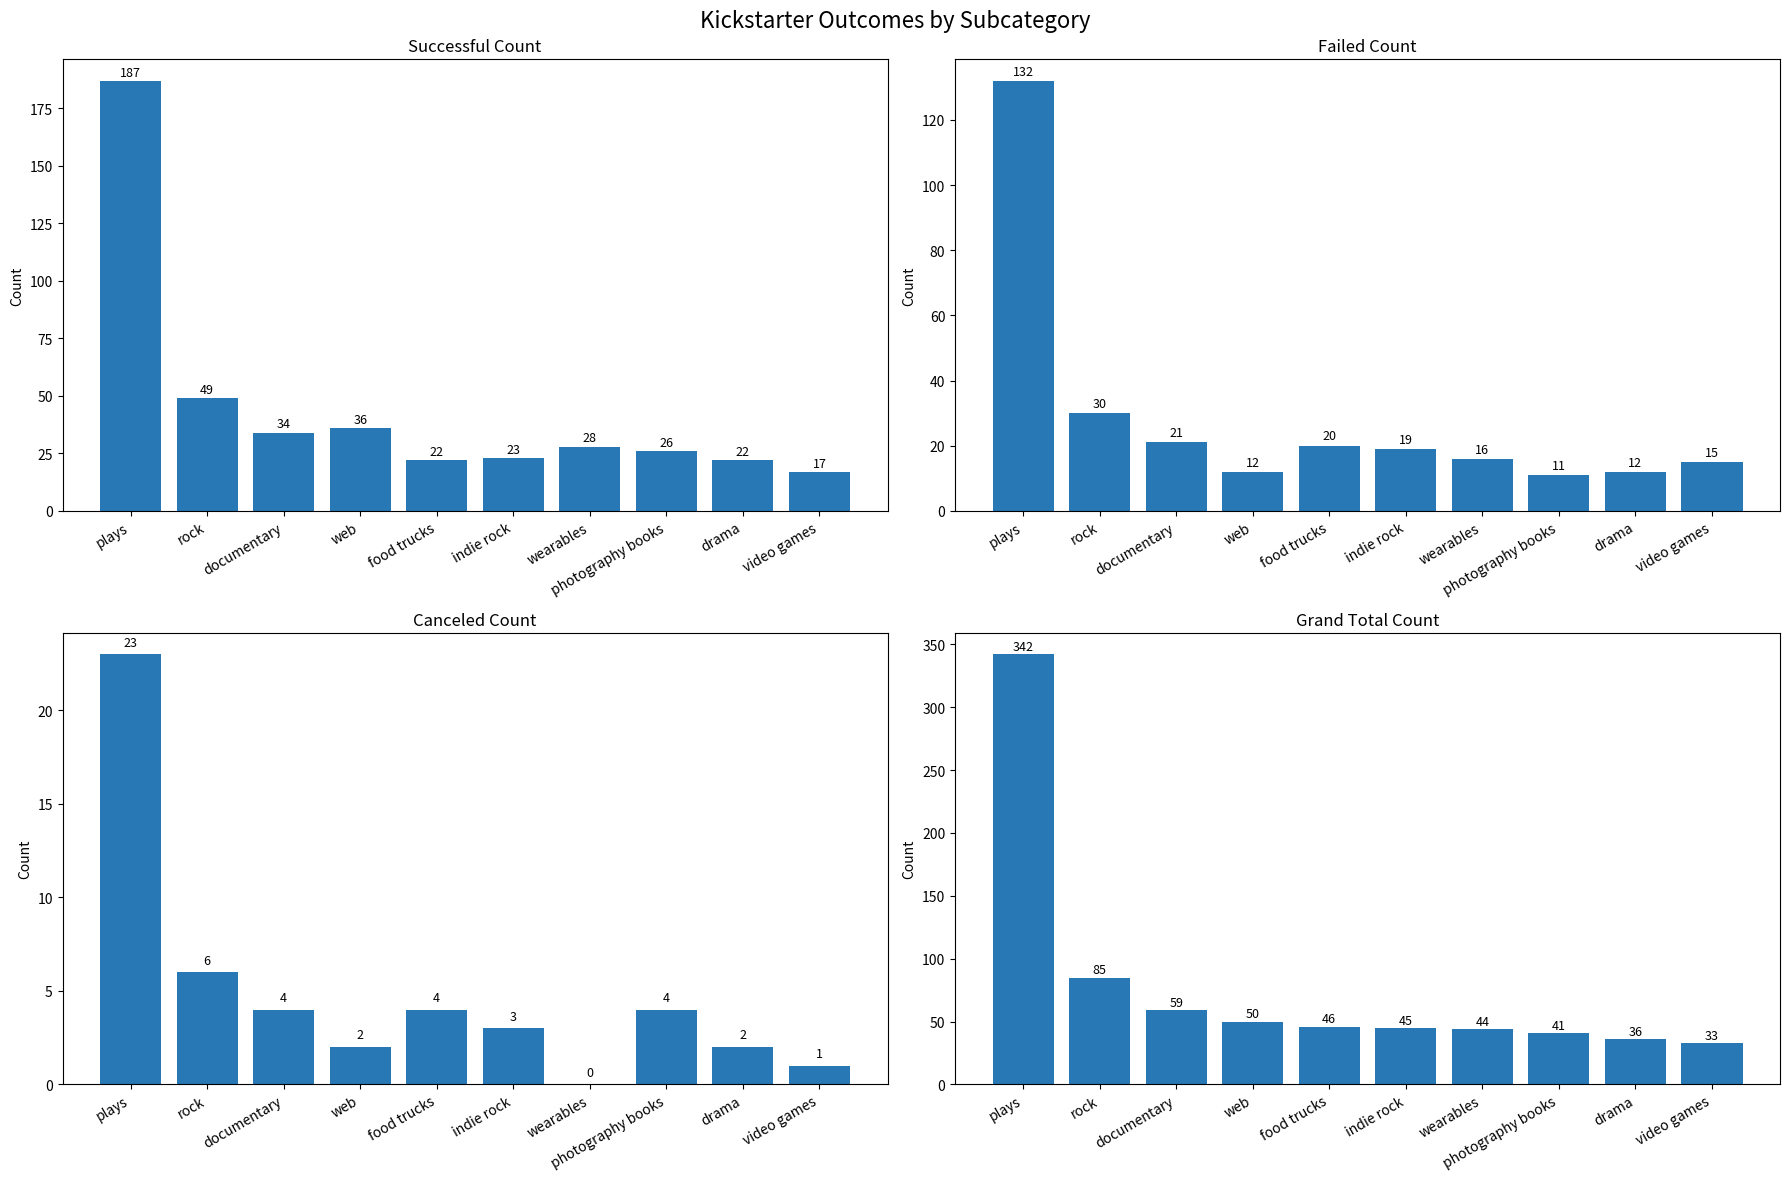

Which has a higher value, indie rock or drama?

indie rock